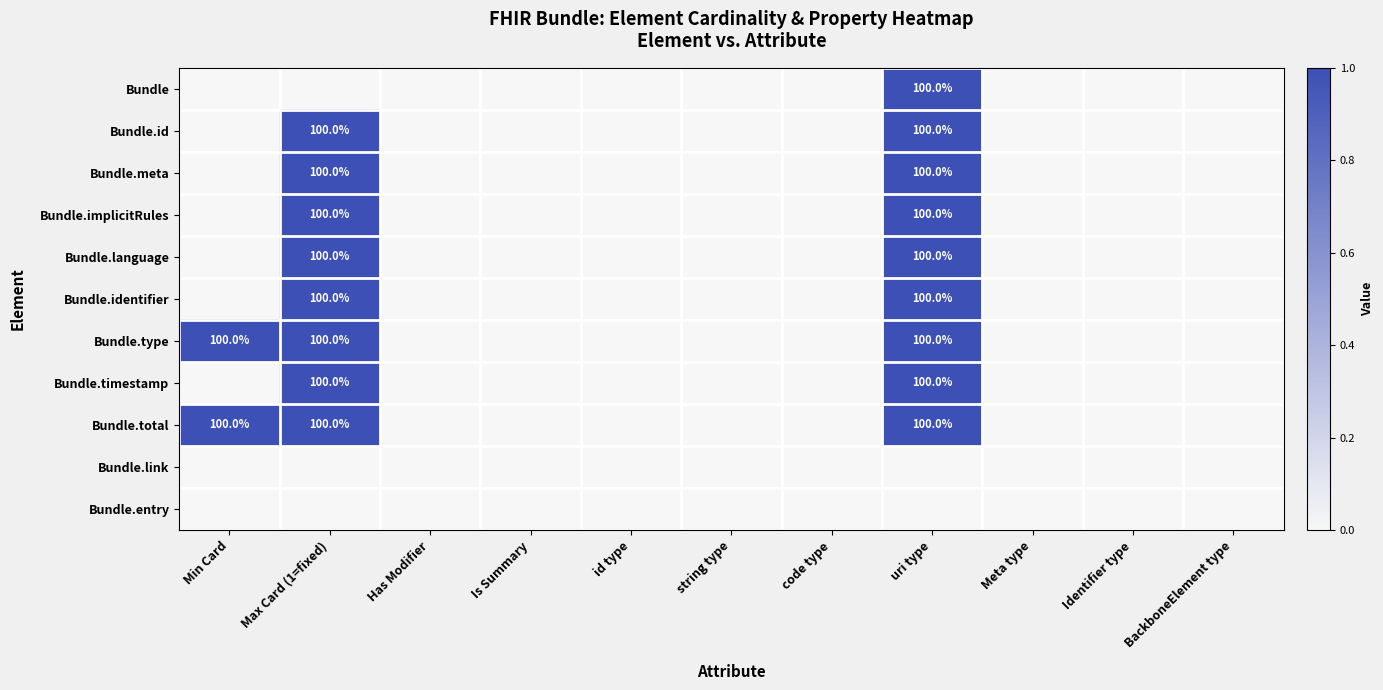

Is it true that Bundle.identifier equals 100 at uri type?

True